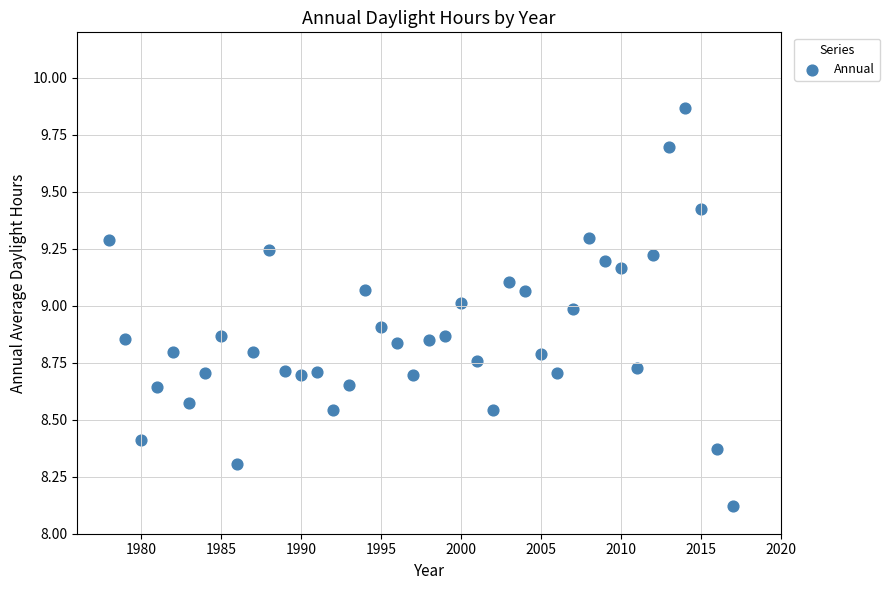

What Y value in the scatter plot is closest to 8?

8.1